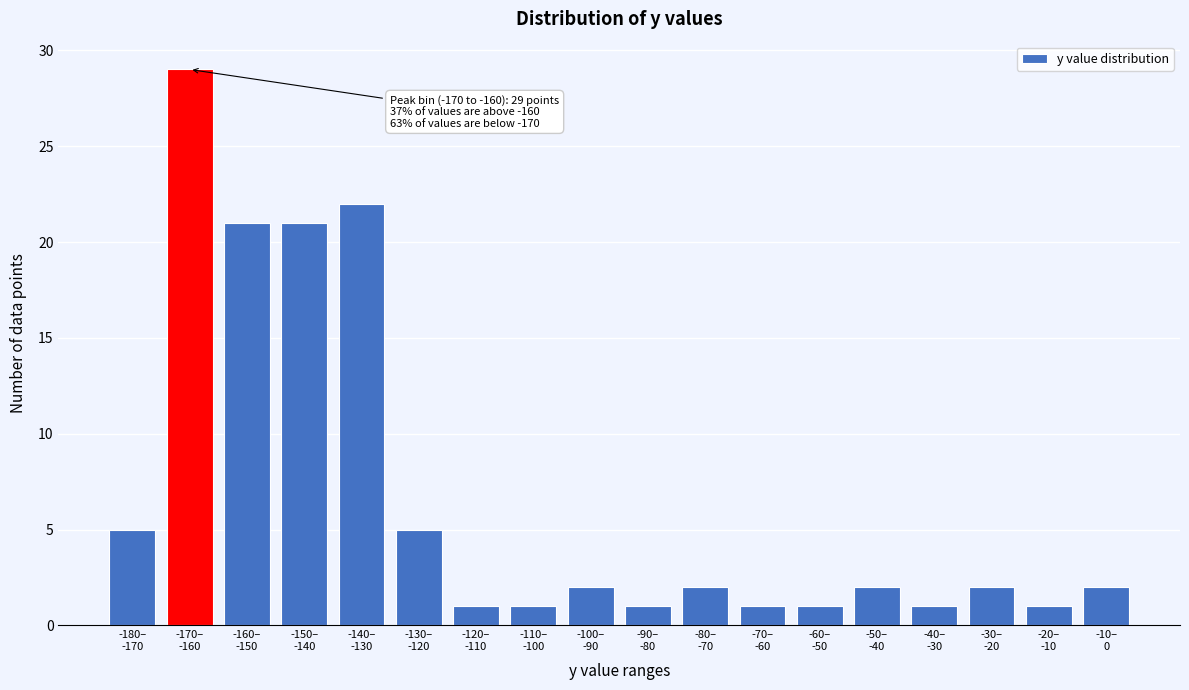

Reading left to right, what are all the values shown in this chart?

5	29	21	21	22	5	1	1	2	1	2	1	1	2	1	2	1	2